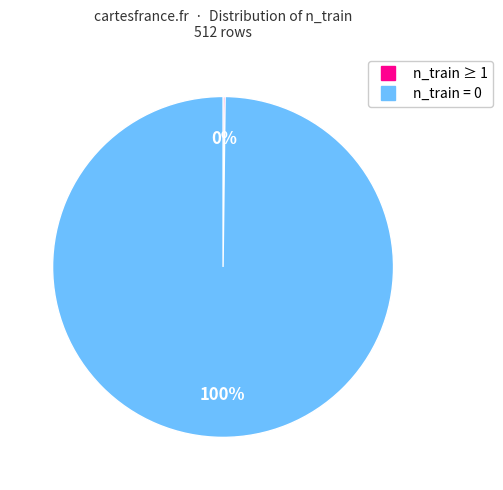

To the nearest percent, what is the average slice percentage?

50%